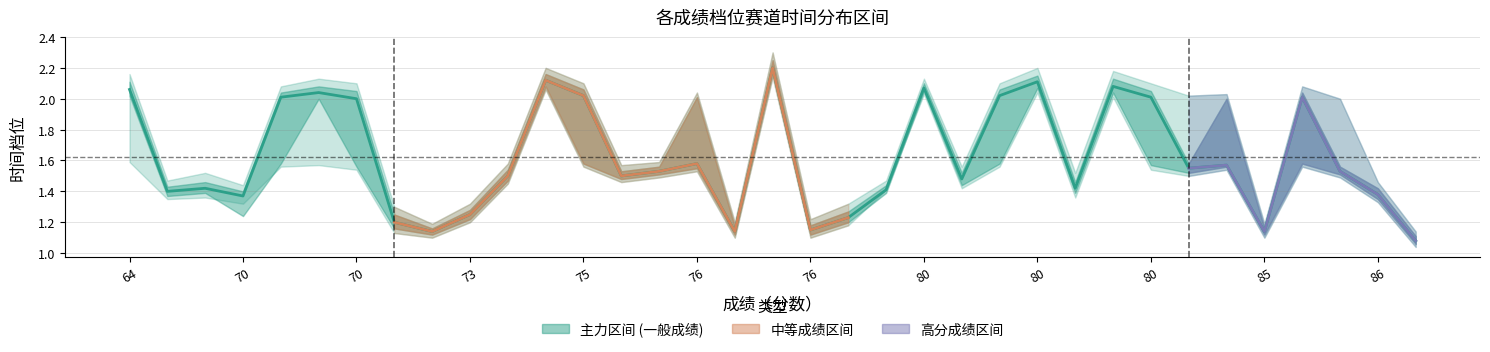

How many interior local valleys (lower than both neighbors) does the data have?

10